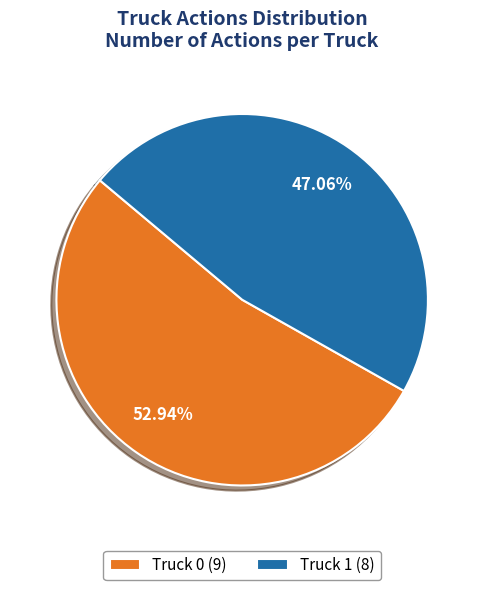

Between Truck 1 and Truck 0, which is larger?

Truck 0